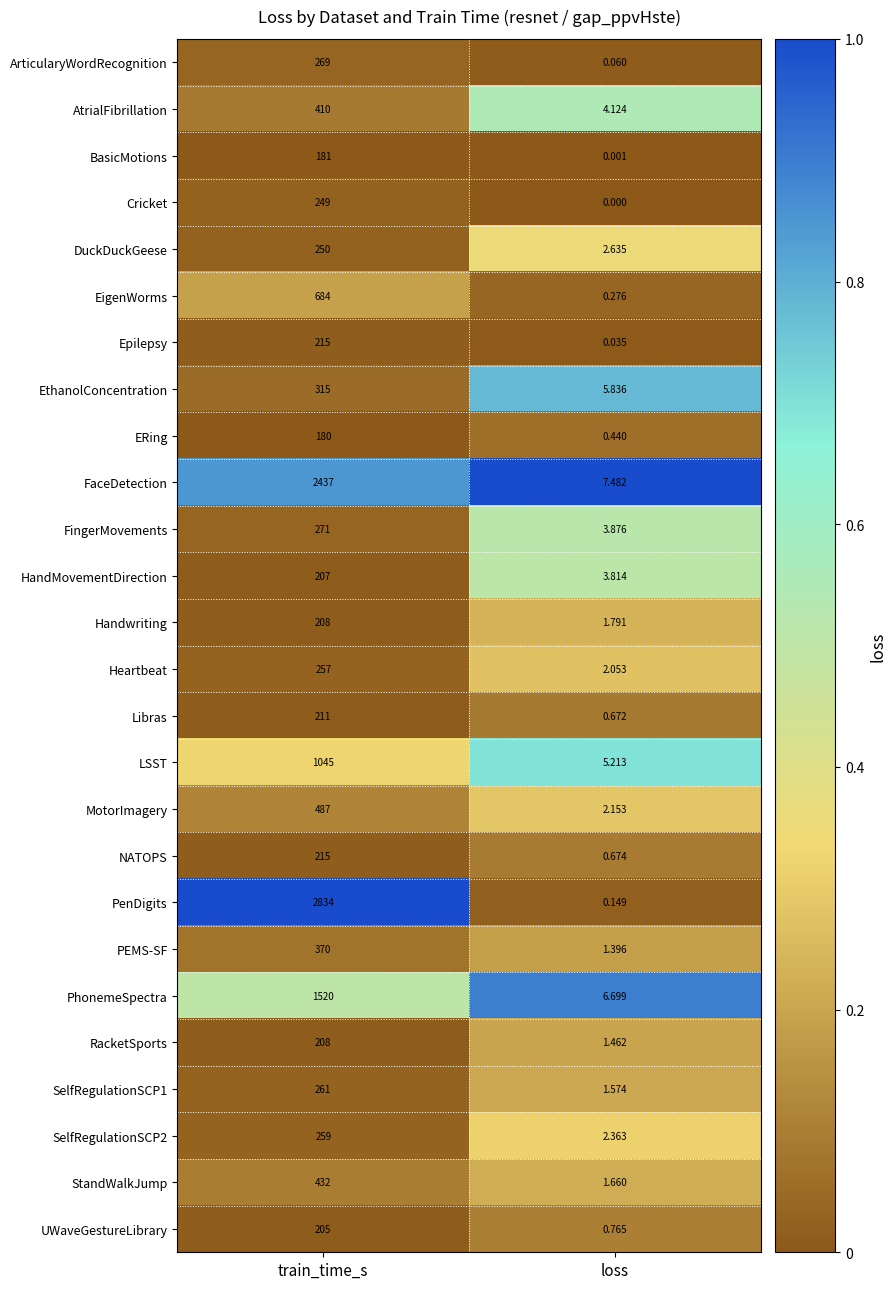

Which series has the largest range (max minus min)?

PenDigits